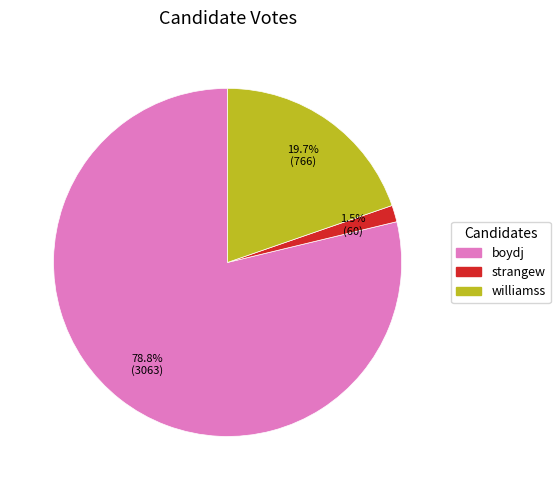

Combined, do williamss and boydj account for over 50%?

Yes